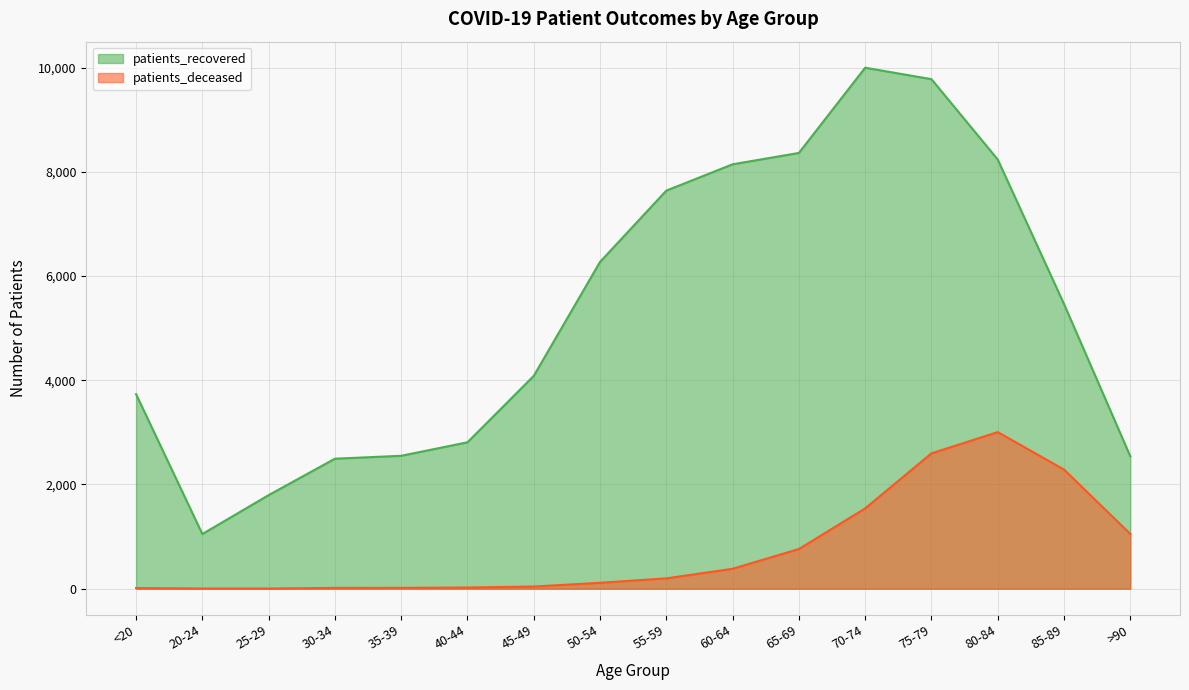

True or false: patients_deceased has more than 2 points higher than both neighbors.

False